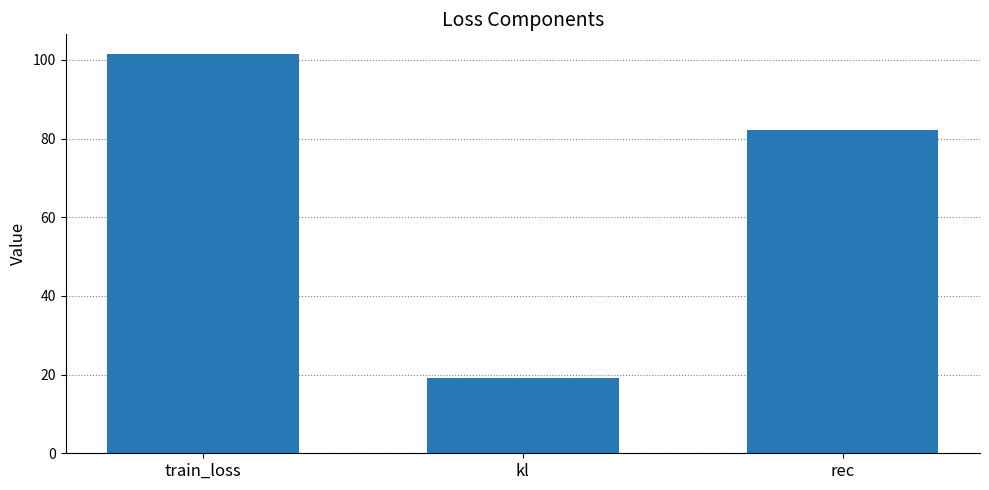

Where is the data nearest to the value 60?

rec